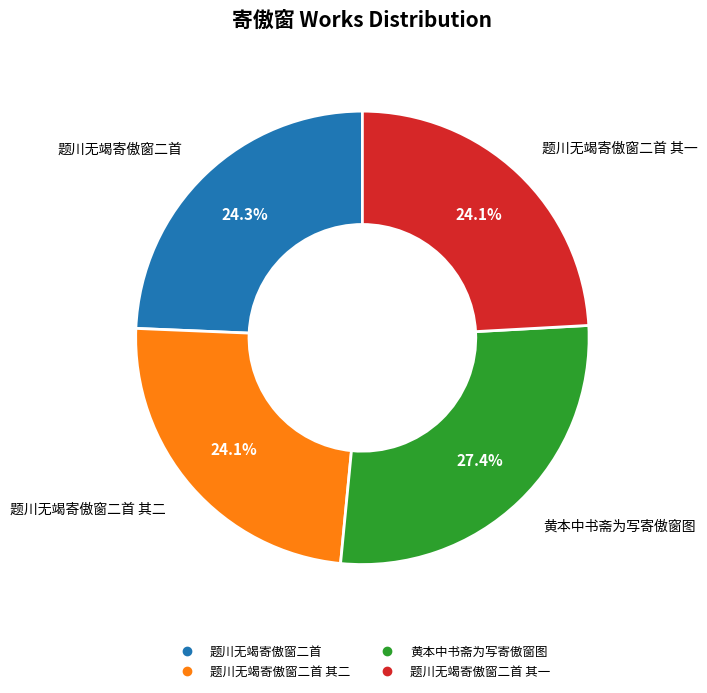

Is there a majority slice in this chart?

No